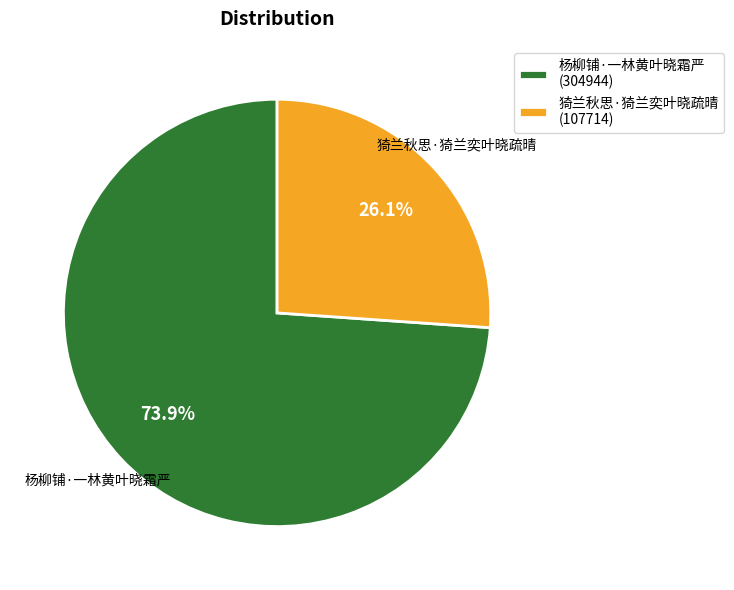

Combined, what portion of the pie is 猗兰秋思·猗兰奕叶晓疏晴 and 杨柳铺·一林黄叶晓霜严?

100.0%